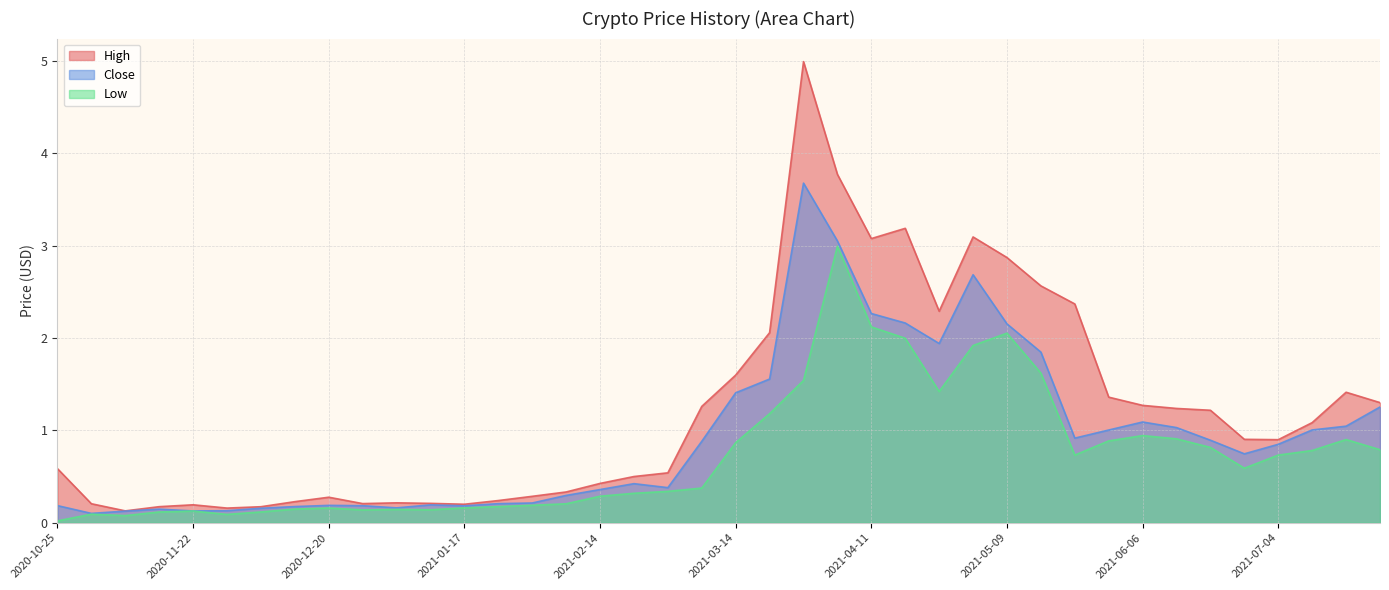

How many lines are shown in the chart?

3